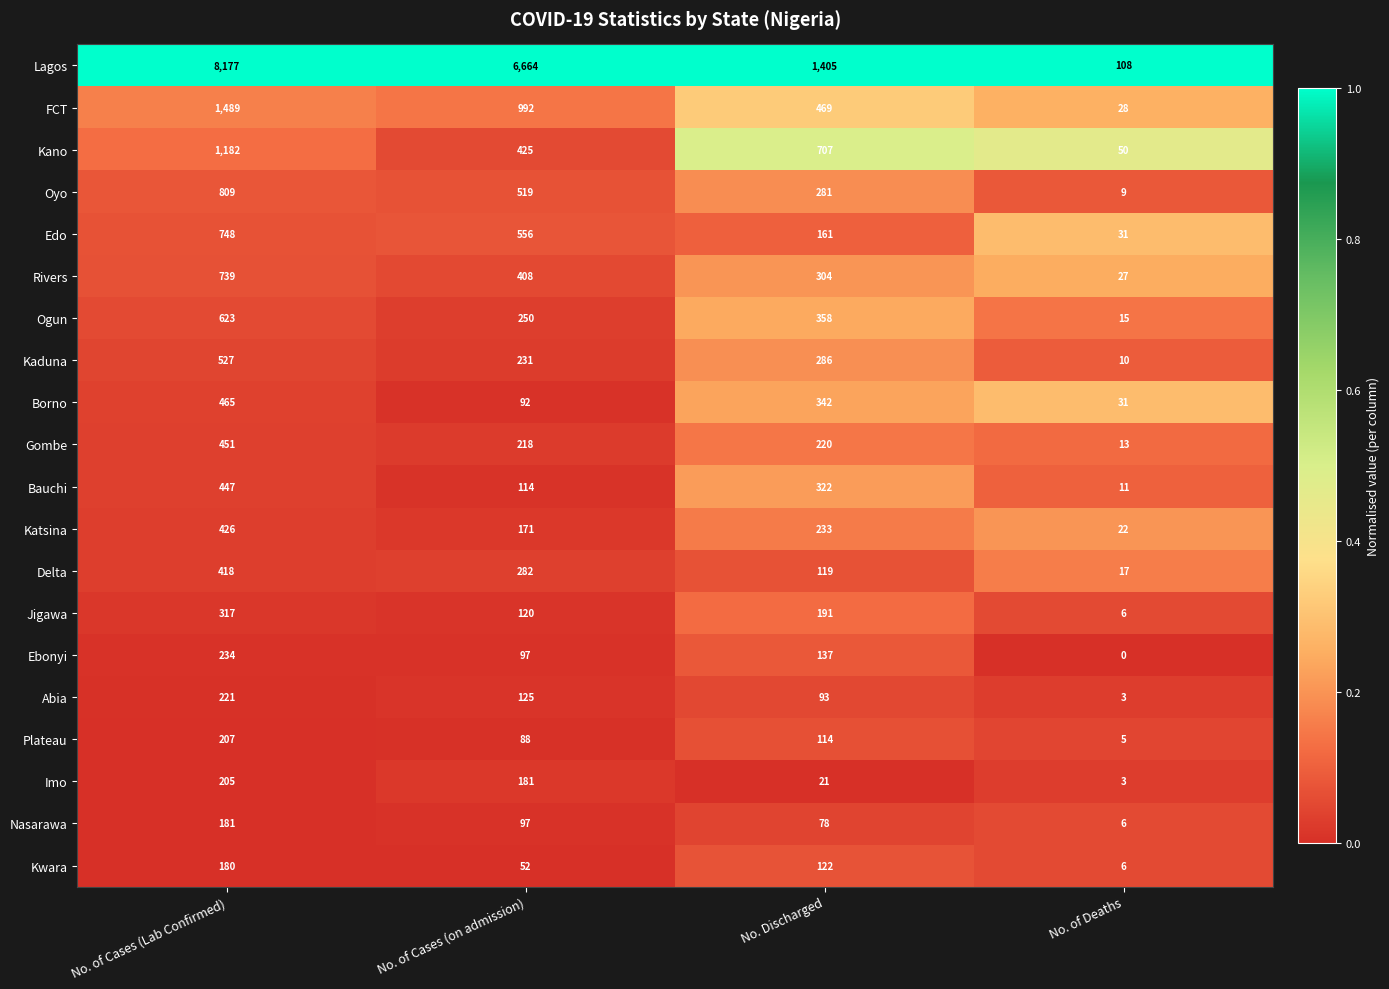

List the series in order of their peak value, highest first.

Lagos, FCT, Kano, Oyo, Edo, Rivers, Ogun, Kaduna, Borno, Gombe, Bauchi, Katsina, Delta, Jigawa, Ebonyi, Abia, Plateau, Imo, Nasarawa, Kwara